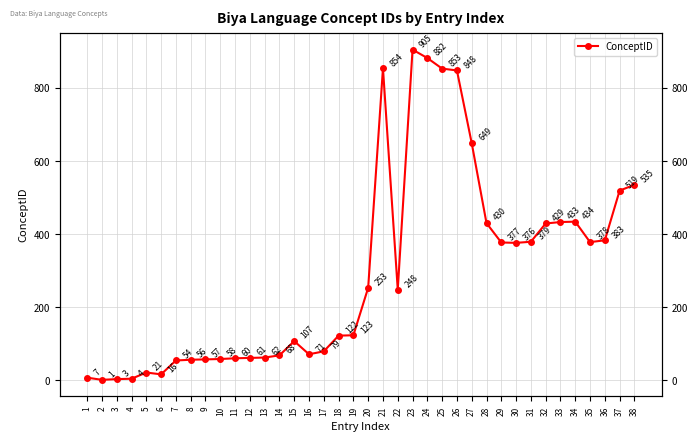

Reading right to left, transcribe all the data shown in this chart.

38=535	37=519	36=383	35=378	34=434	33=433	32=429	31=379	30=376	29=377	28=430	27=649	26=848	25=853	24=882	23=905	22=248	21=854	20=253	19=123	18=122	17=79	16=71	15=107	14=68	13=62	12=61	11=60	10=58	9=57	8=56	7=54	6=16	5=21	4=4	3=3	2=1	1=7